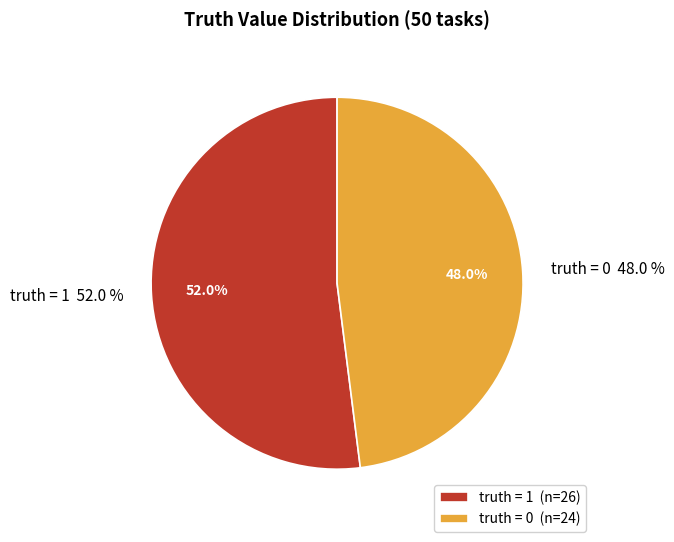

Approximately how many times larger is the value at 1 compared to 0?

1.1